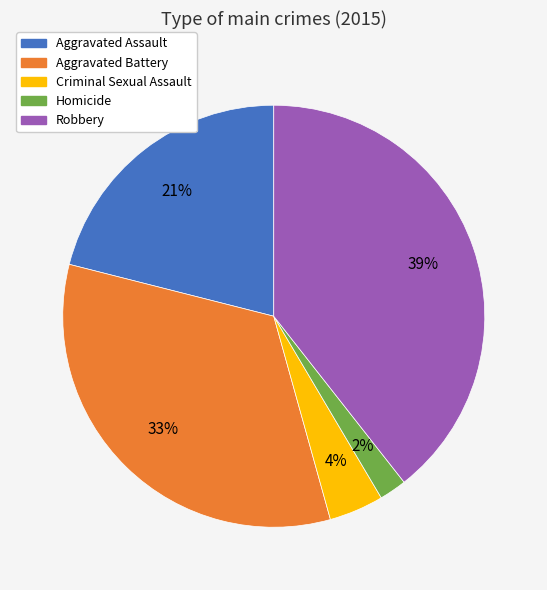

What is the largest slice in the pie chart?

Robbery